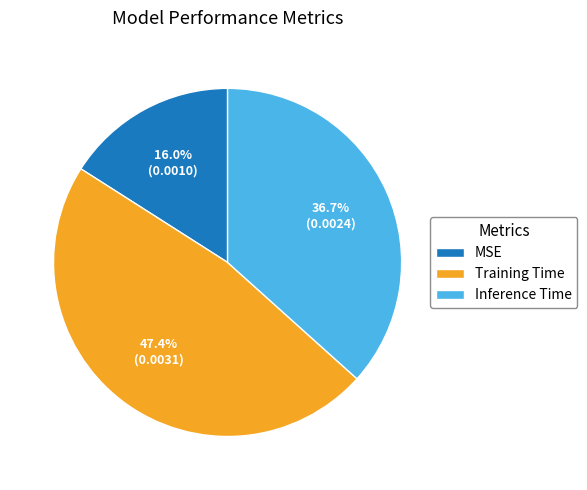

Which slice is the largest?

Training Time